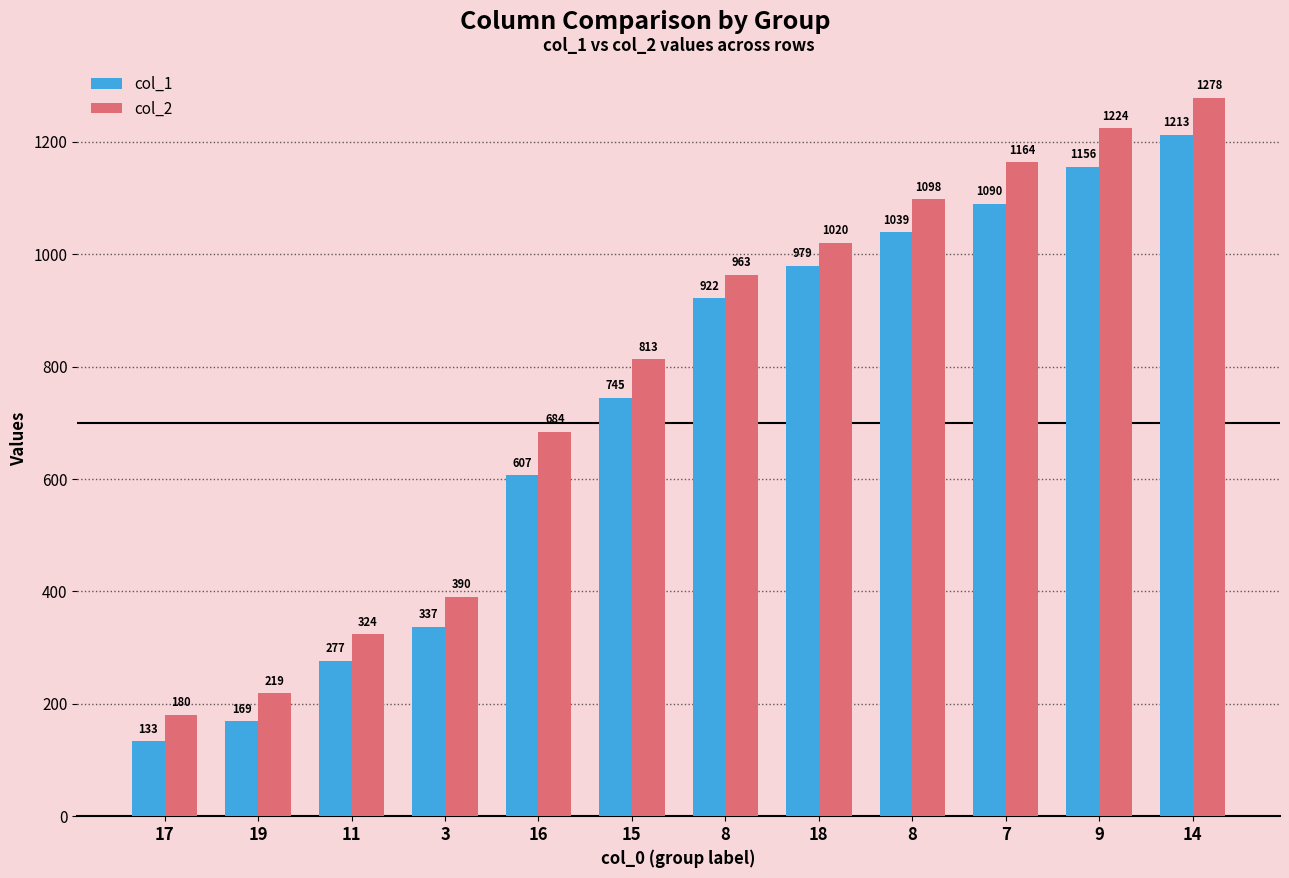

Are the bars grouped side by side (vs. stacked)?

Yes